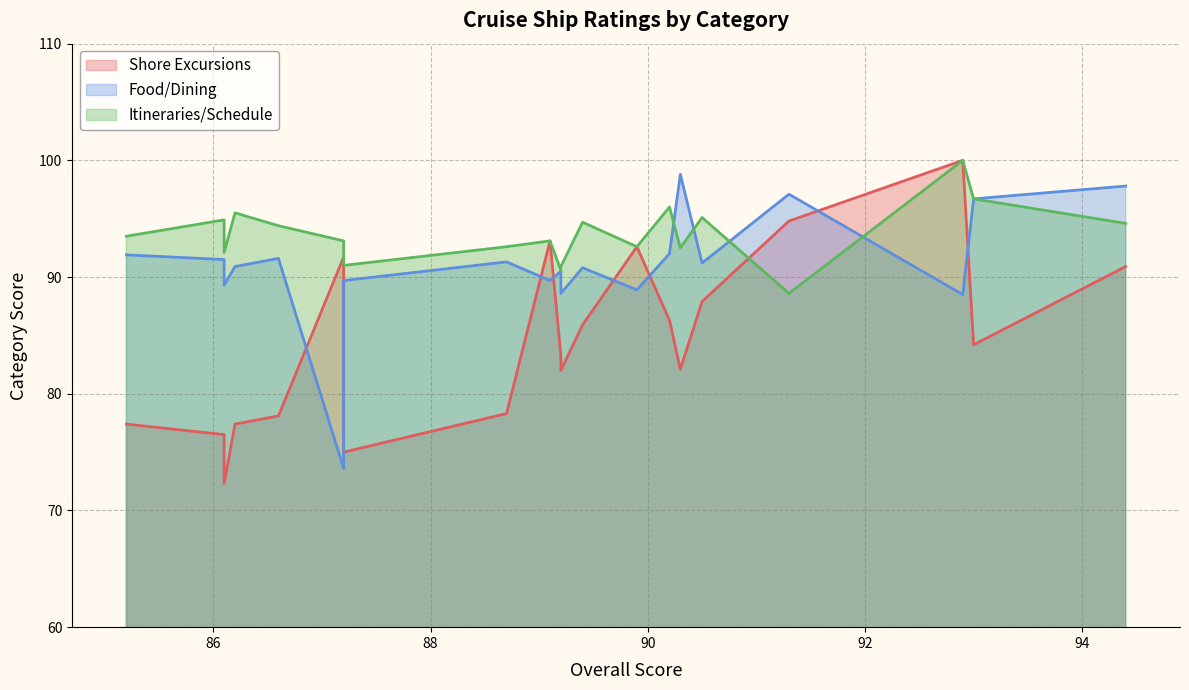

How many times do Itineraries/Schedule and Shore Excursions cross each other?

1